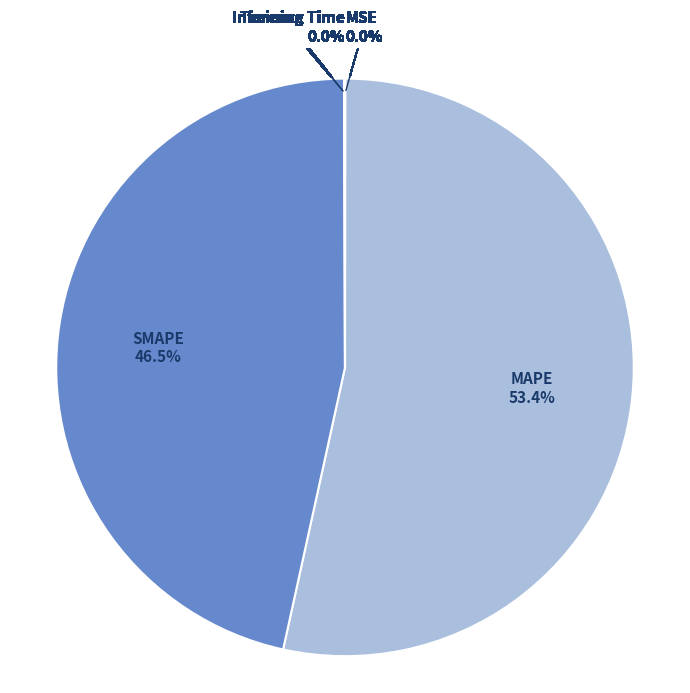

Which category has the biggest portion of the pie?

MAPE